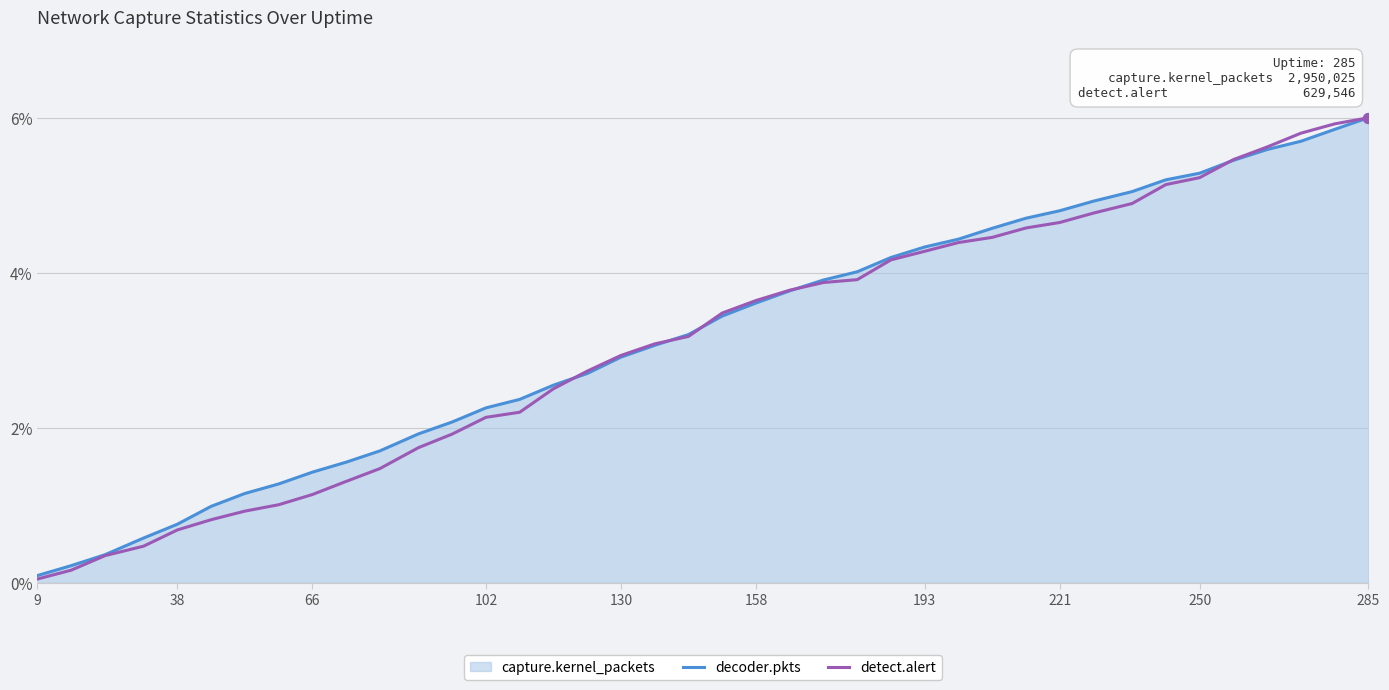

Which series has the largest total across all categories?

decoder.pkts